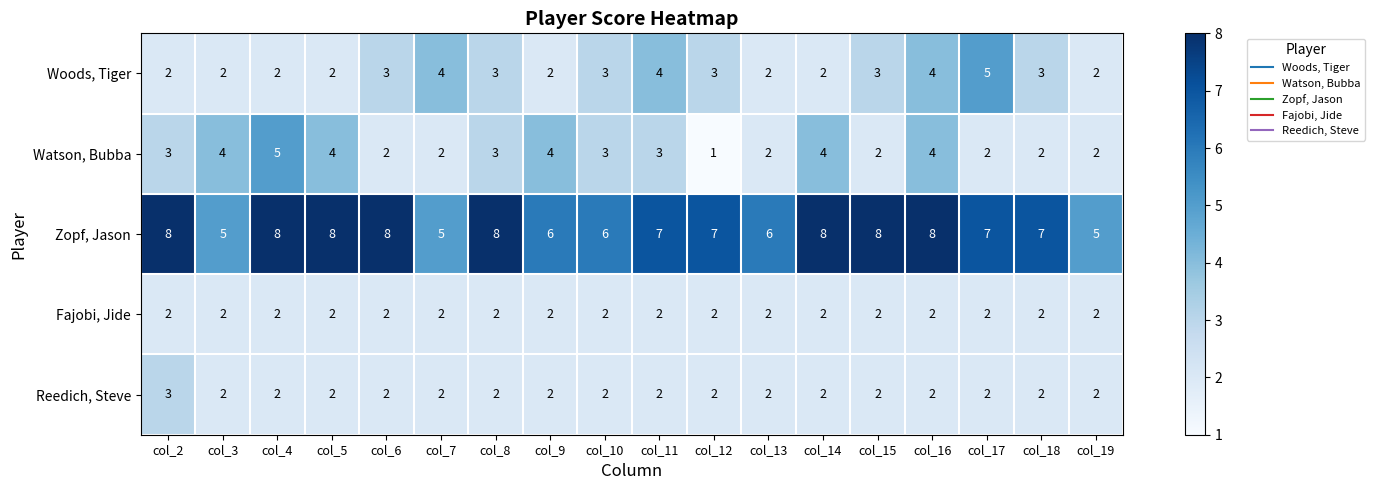

What is the total value across all series at col_5?

18